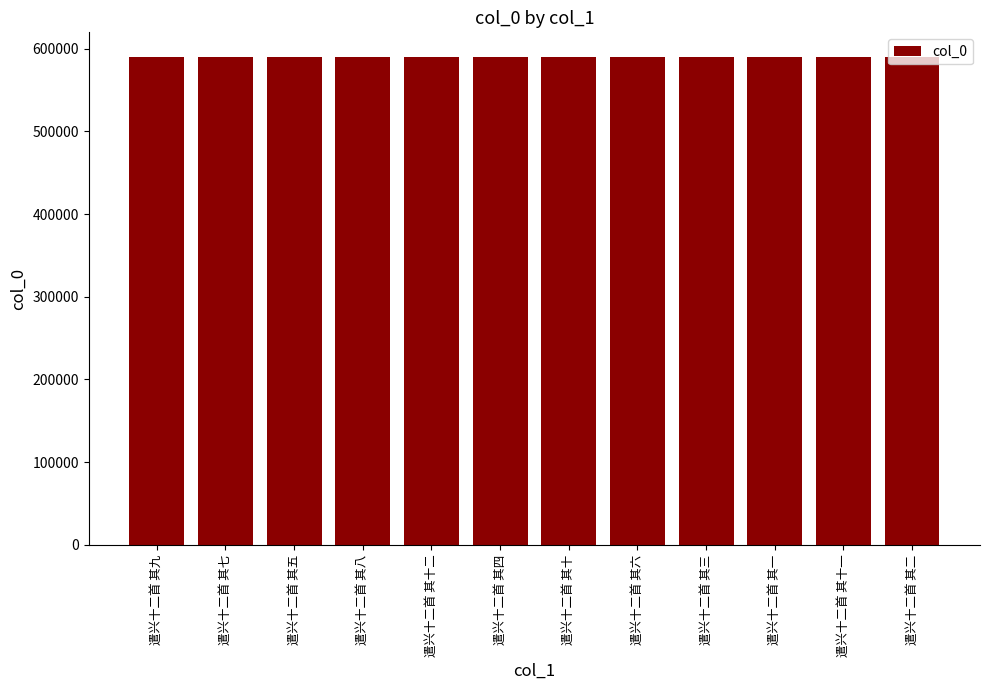

What is the maximum value shown in the chart?

590071